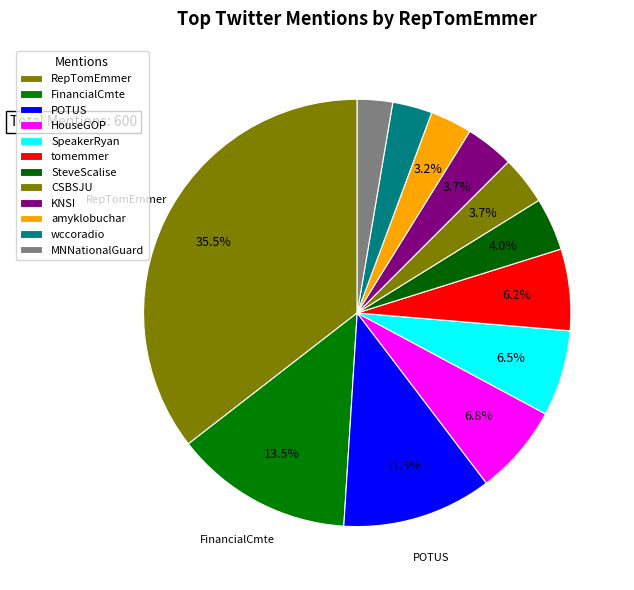

Does any single category account for the majority?

No